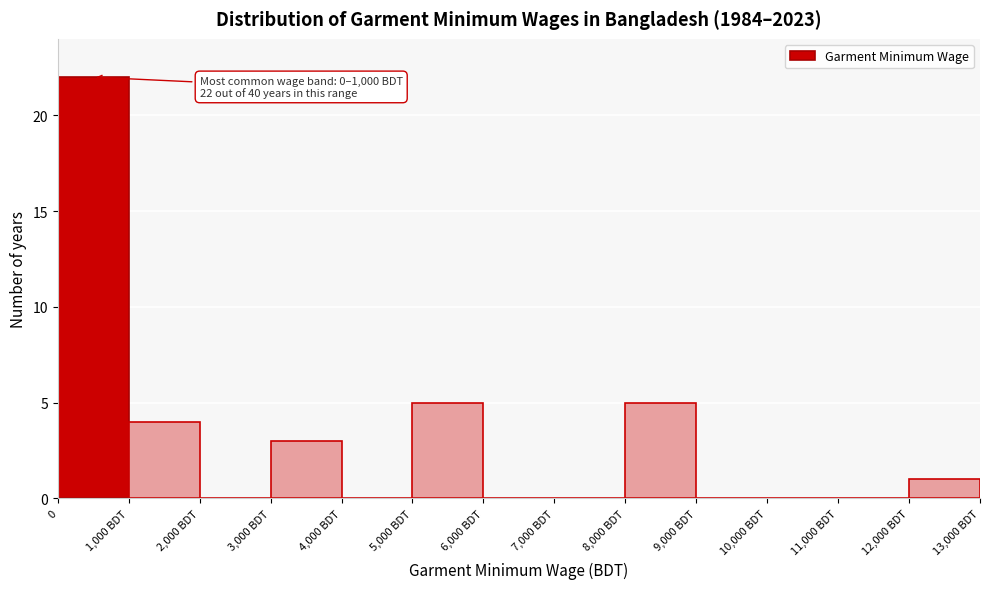

Reading right to left, what are all the values shown in this chart?

12,000 BDT=1	11,000 BDT=0	10,000 BDT=0	9,000 BDT=0	8,000 BDT=5	7,000 BDT=0	6,000 BDT=0	5,000 BDT=5	4,000 BDT=0	3,000 BDT=3	2,000 BDT=0	1,000 BDT=4	0=22